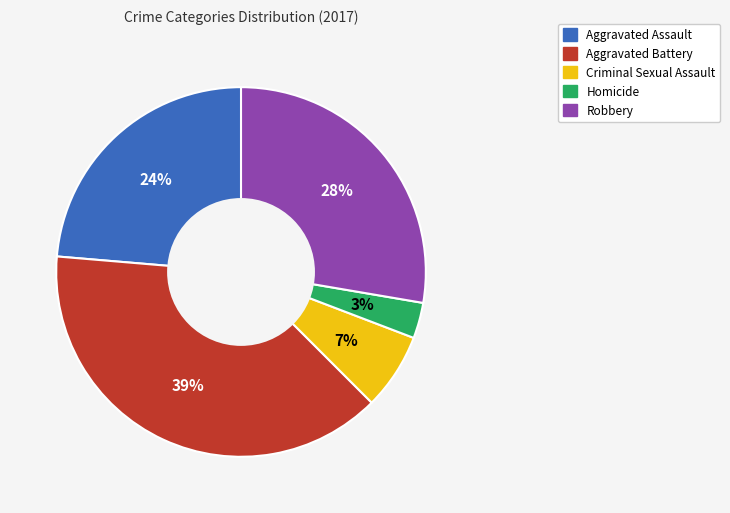

To the nearest percent, what is the combined percentage of Homicide and Criminal Sexual Assault?

10%